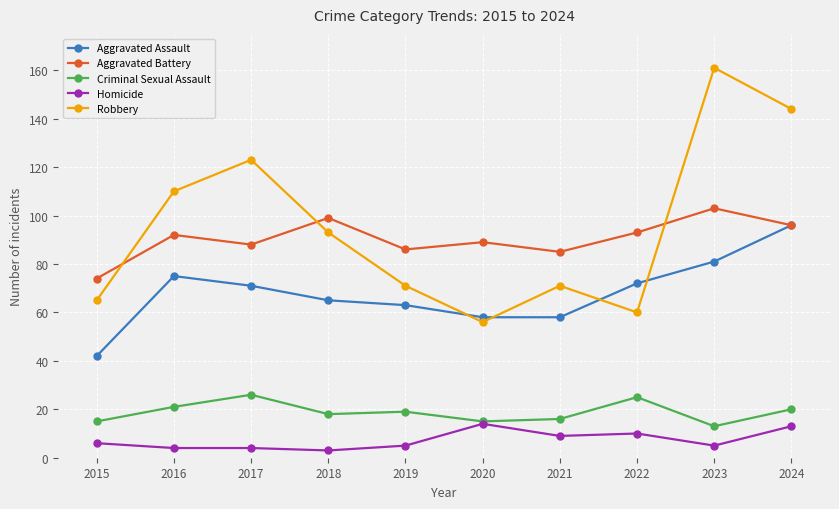

What is the total value across all series at 2024?

369